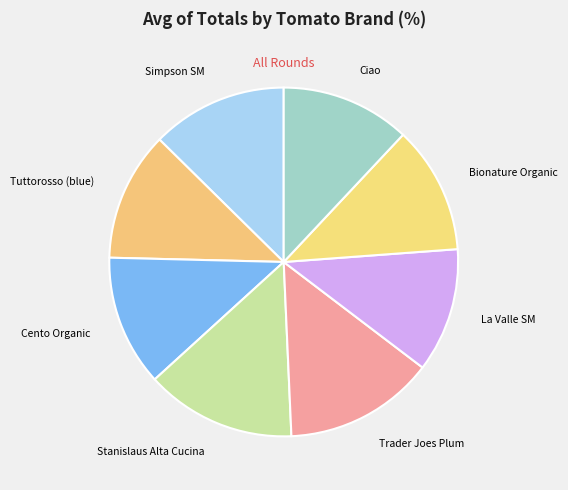

True or false: Bionature Organic accounts for 25% of the total.

False